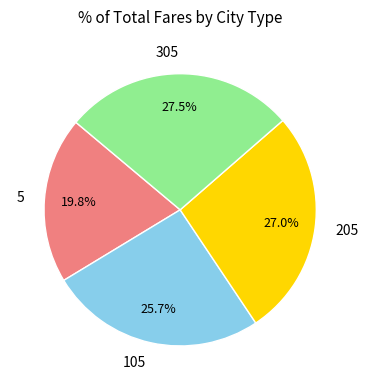

Approximately how many times larger is the value at 5 compared to 105?

0.8